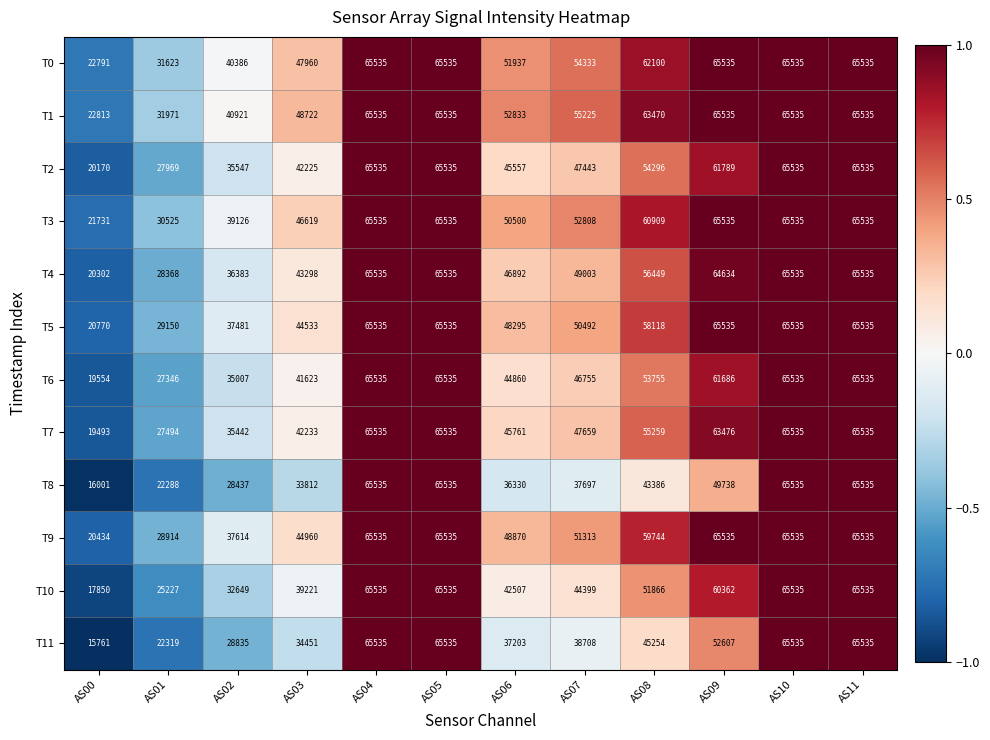

Which category has the lowest value across all series?

AS00